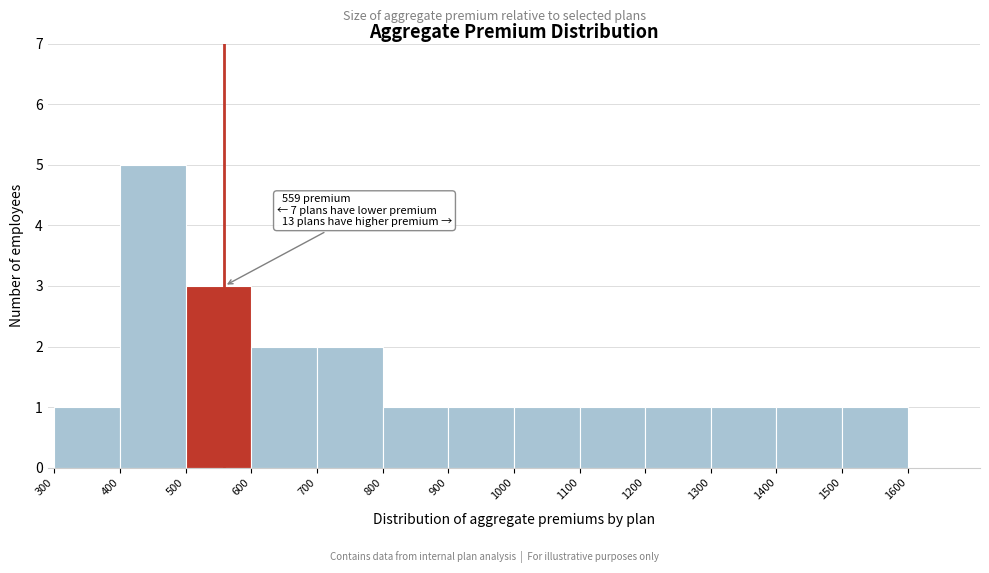

Which range on the x-axis has the tallest bar?

400 to 500